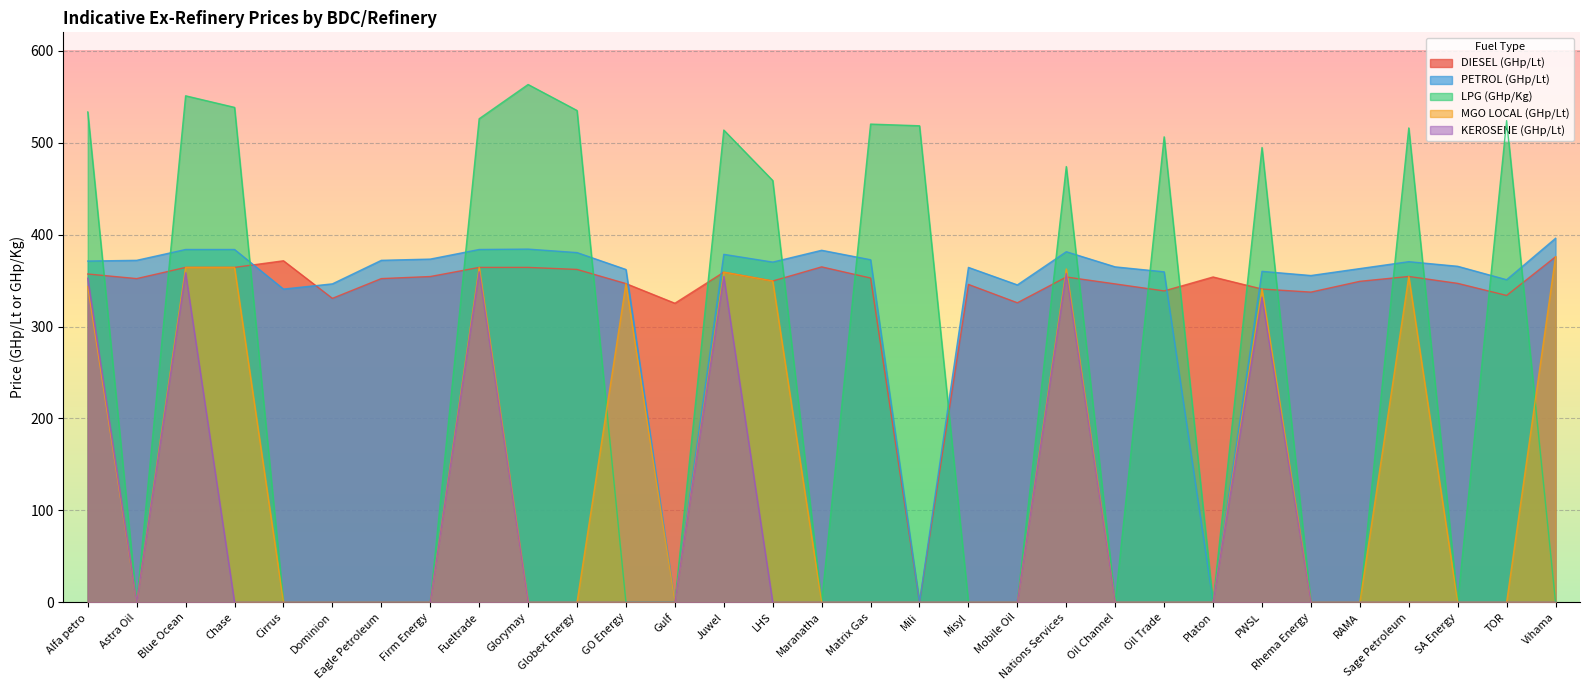

Reading right to left, transcribe all the data shown in this chart.

DIESEL (GHp/Lt): 375.9	333.8	346.9	354.4	349.2	337.4	340.8	353.9	338.7	346.4	353.9	325.8	345.8	0.0	352.7	364.9	349.5	359.1	325.3	346.7	362.1	364.3	364.3	354.4	352.1	330.6	371.5	364.3	364.3	352.1	357.1
PETROL (GHp/Lt): 396.0	350.9	365.5	370.5	363.0	355.5	360.0	0.0	359.5	364.9	381.4	345.3	364.3	0.0	372.6	382.9	370.1	378.5	0.0	362.0	380.4	384.2	383.8	373.3	372.0	346.4	340.7	383.8	383.8	372.0	371.2
LPG (GHp/Kg): 0.0	523.9	0.0	516.0	0.0	0.0	494.7	0.0	506.3	0.0	474.0	0.0	0.0	518.4	520.2	0.0	458.8	513.7	0.0	0.0	535.0	563.3	526.0	0.0	0.0	0.0	0.0	538.4	551.0	0.0	533.4
MGO LOCAL (GHp/Lt): 375.9	0.0	0.0	354.4	0.0	0.0	340.8	0.0	0.0	0.0	362.6	0.0	0.0	0.0	0.0	0.0	349.5	359.1	0.0	346.7	0.0	0.0	364.3	0.0	0.0	0.0	0.0	364.3	364.3	0.0	343.5
KEROSENE (GHp/Lt): 0.0	0.0	0.0	0.0	0.0	0.0	331.8	0.0	0.0	0.0	357.8	0.0	0.0	0.0	0.0	0.0	0.0	354.5	0.0	0.0	0.0	0.0	359.6	0.0	0.0	0.0	0.0	0.0	358.5	0.0	352.5